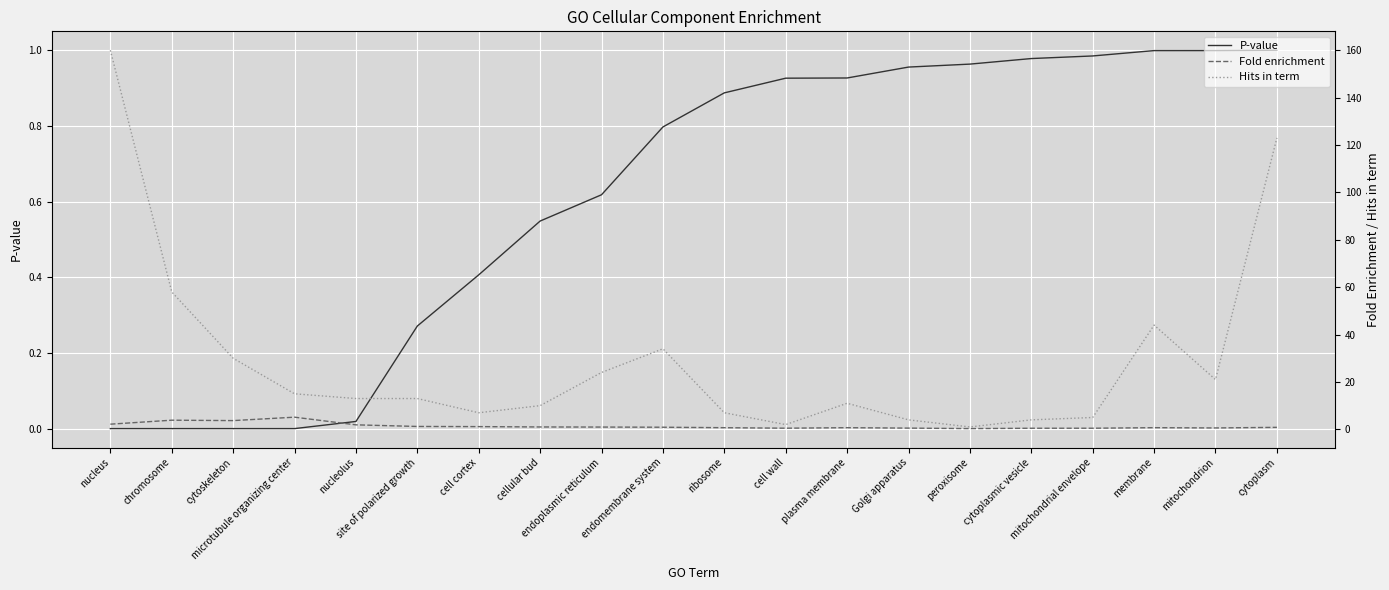

What is the value of the Fold enrichment point at the 10th from the left?

0.9